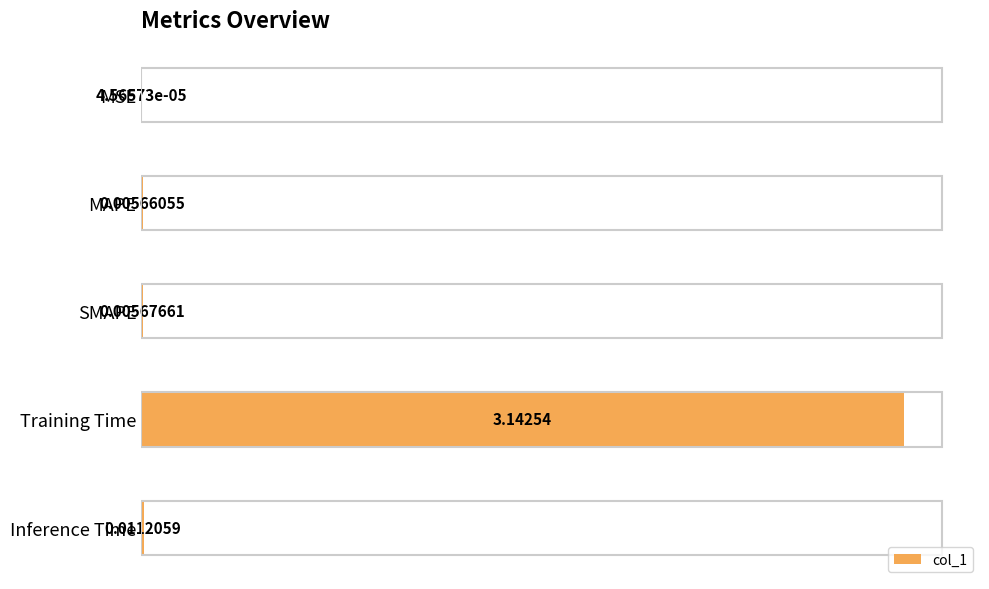

Are the bars grouped side by side (vs. stacked)?

No